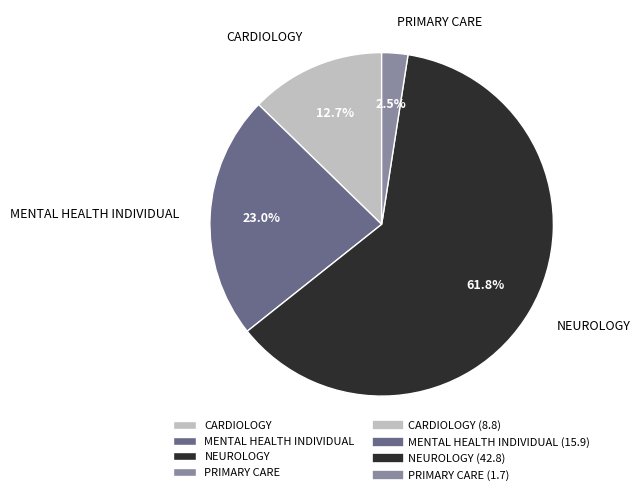

To the nearest percent, what is the difference between the largest and smallest slice percentages?

59%